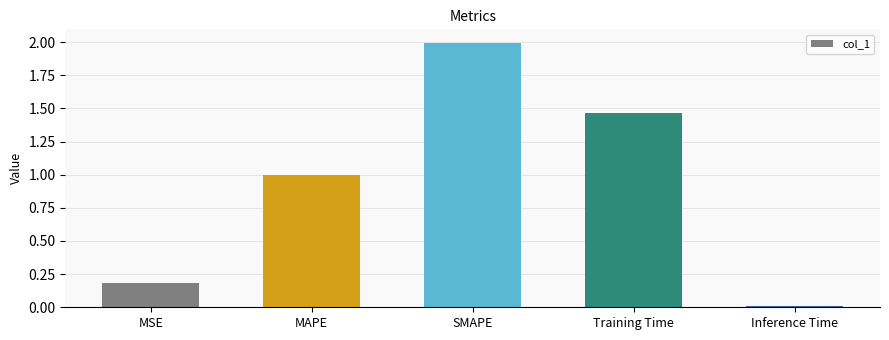

What is the average value?

0.9